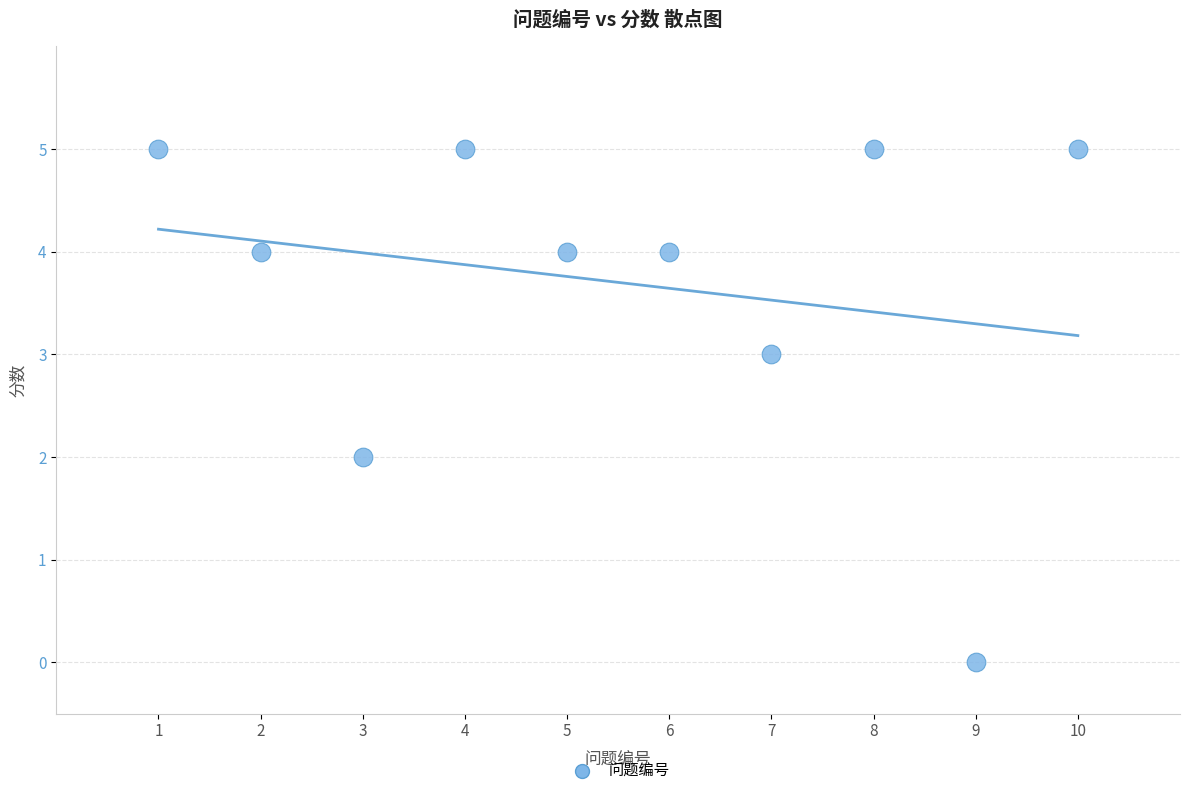

What is the range of X values (max minus min)?

9